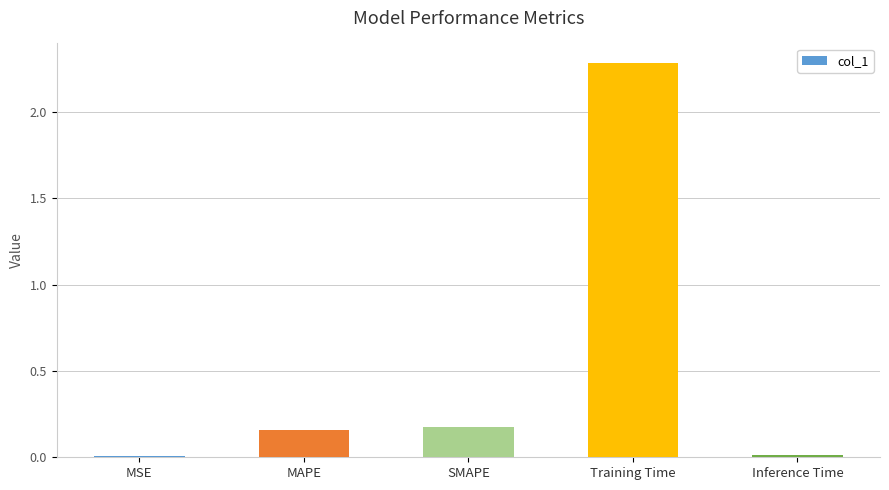

The value at MSE is 0.0. True or false?

True